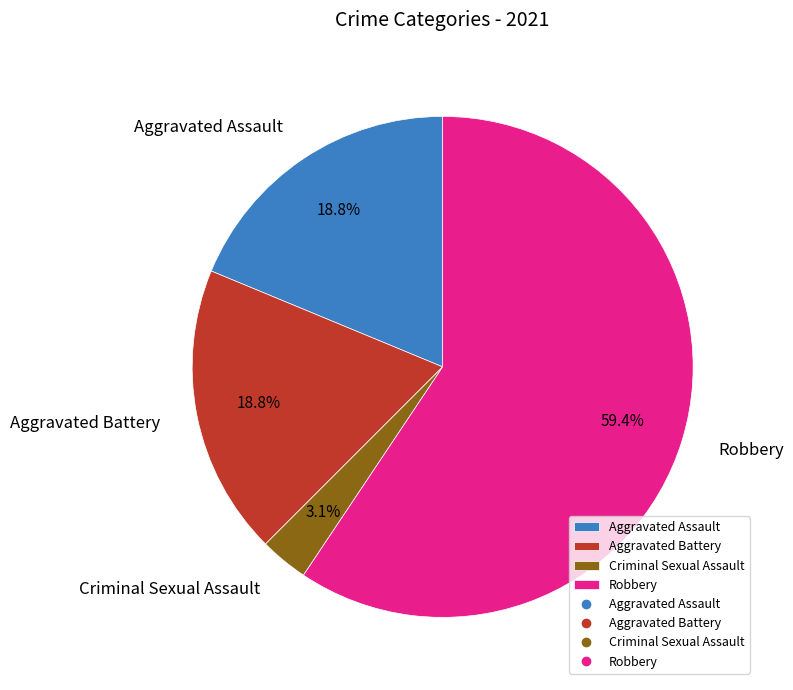

How many slices are in this pie chart?

4